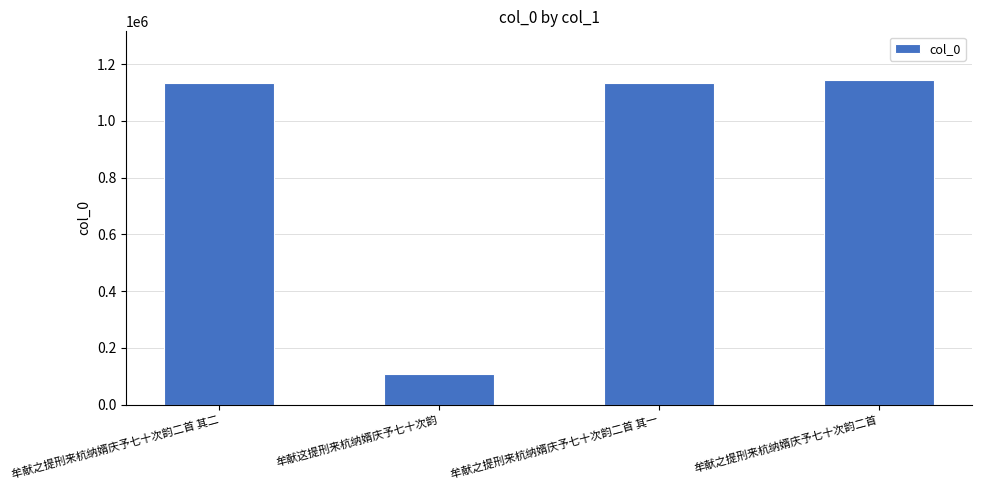

What is the maximum value shown in the chart?

1144098